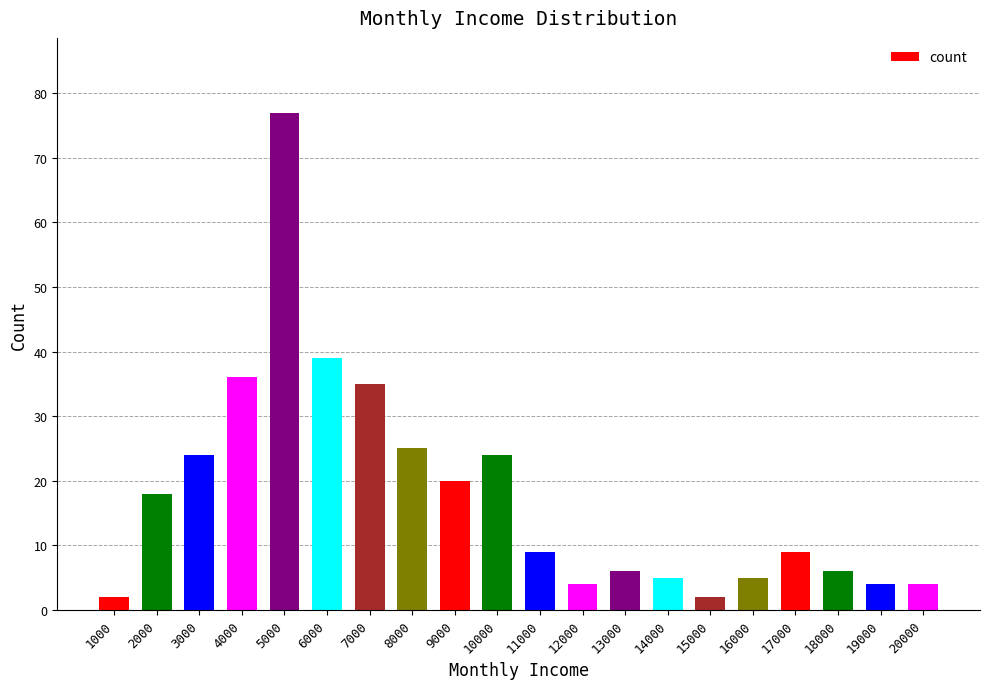

Approximately how many times larger is the value at 20000 compared to 7000?

0.1